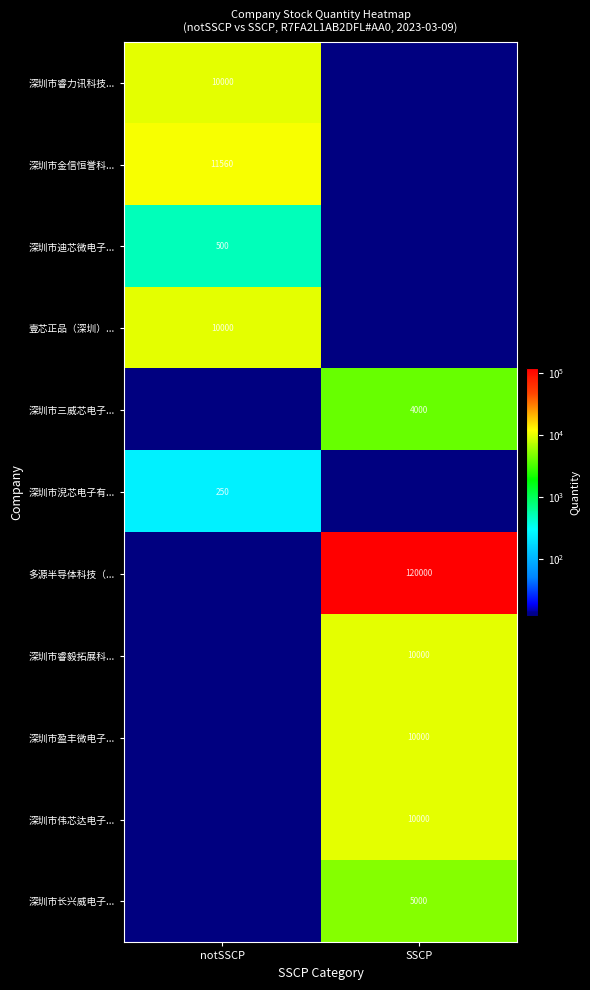

The value of 深圳市淣芯电子有... at notSSCP is 67. True or false?

False